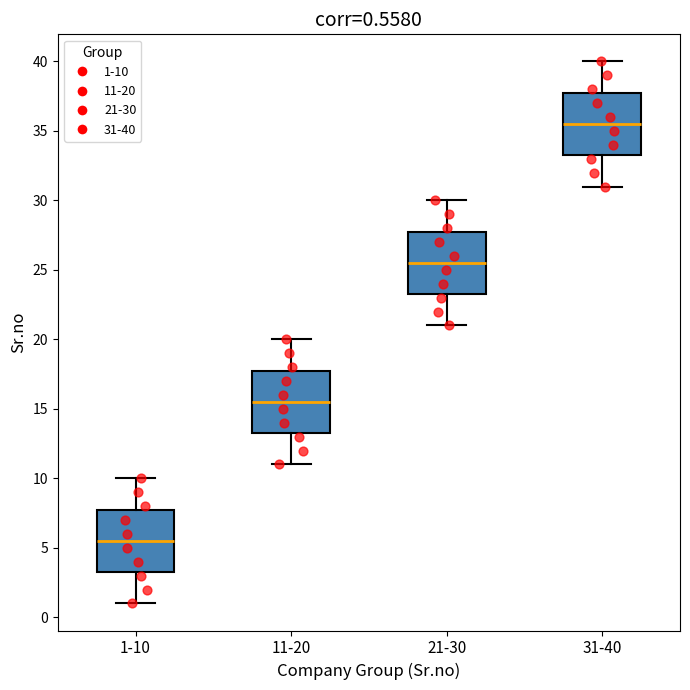

Which box has the highest median line?

31-40